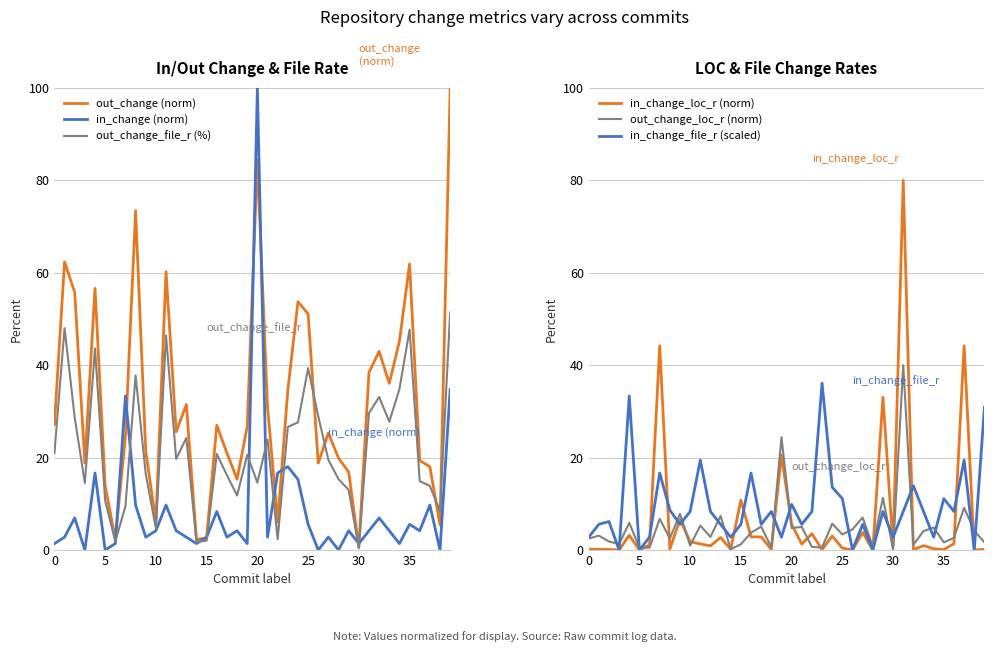

Does the chart have visible grid lines?

Yes